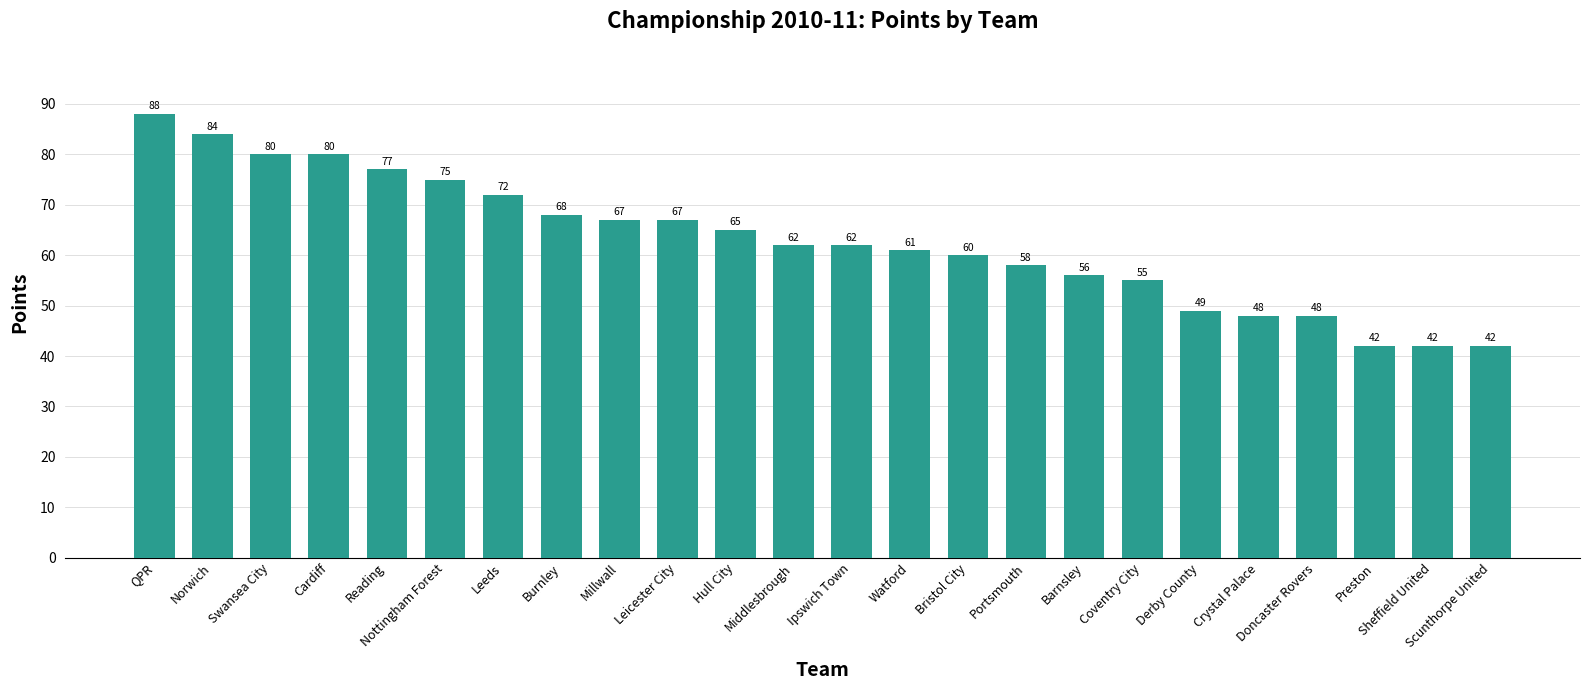

What is the greatest value displayed?

88